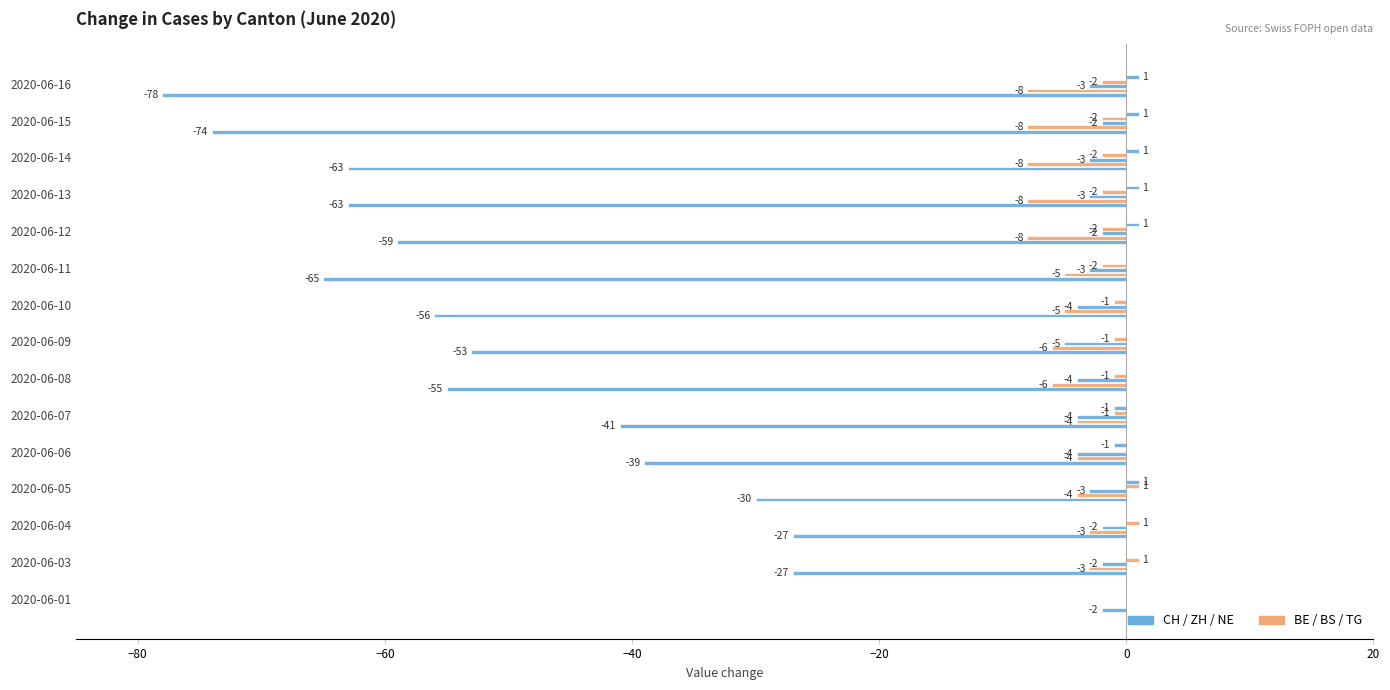

Count the number of categories in the chart.

15